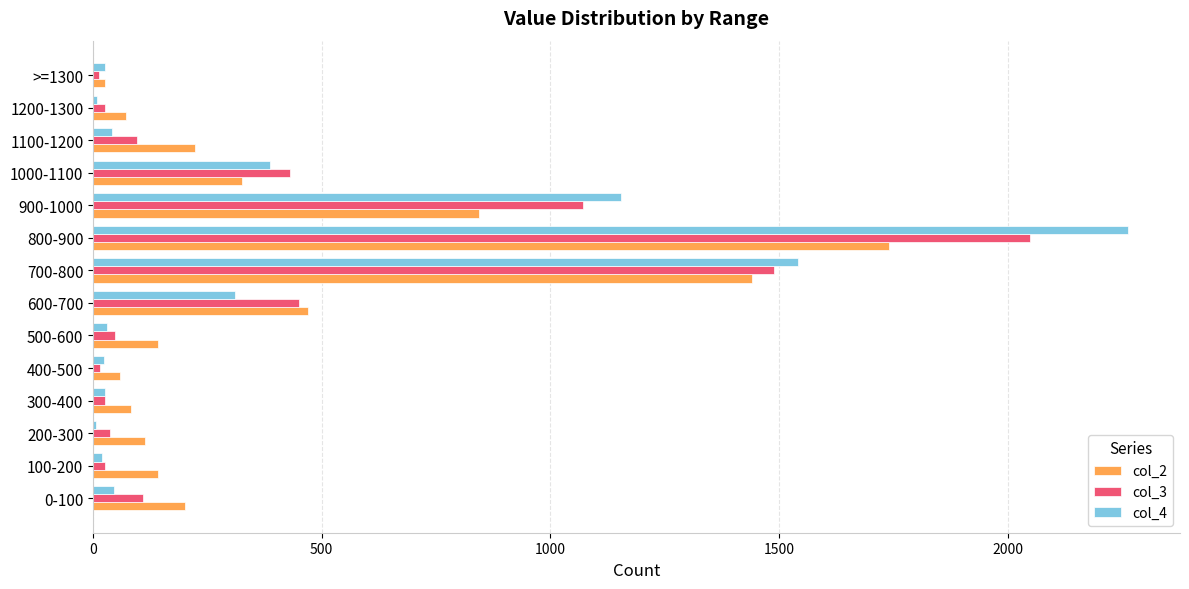

At which category does the chart reach its peak across all series?

800-900